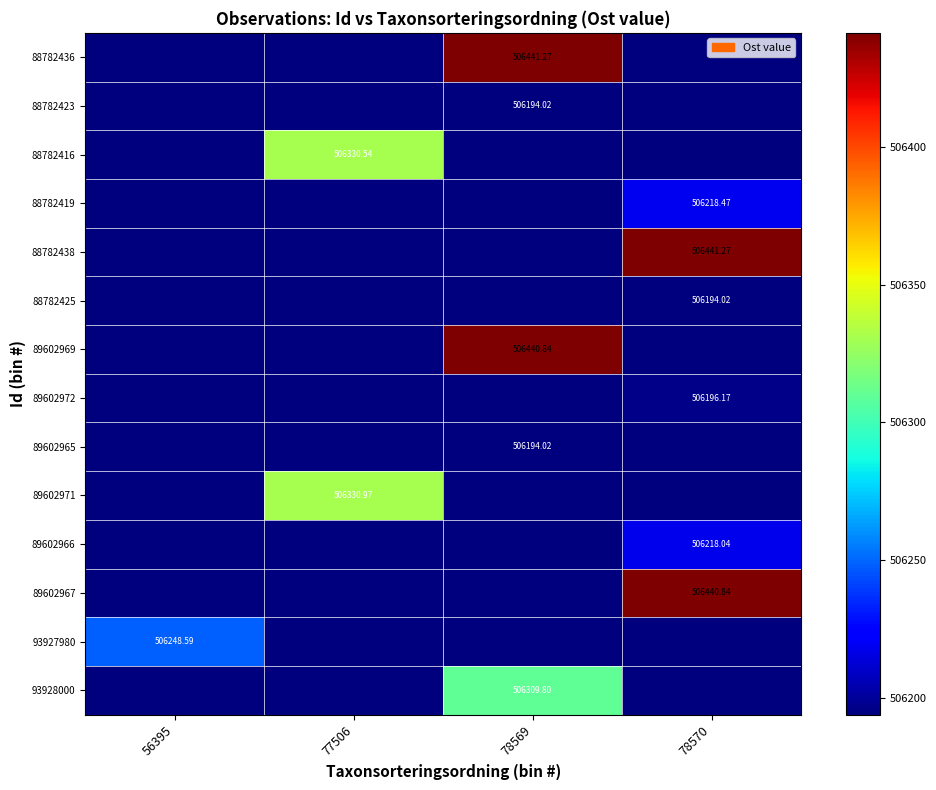

True or false: 88782438 has a value of 203803.7 at 78570.

False